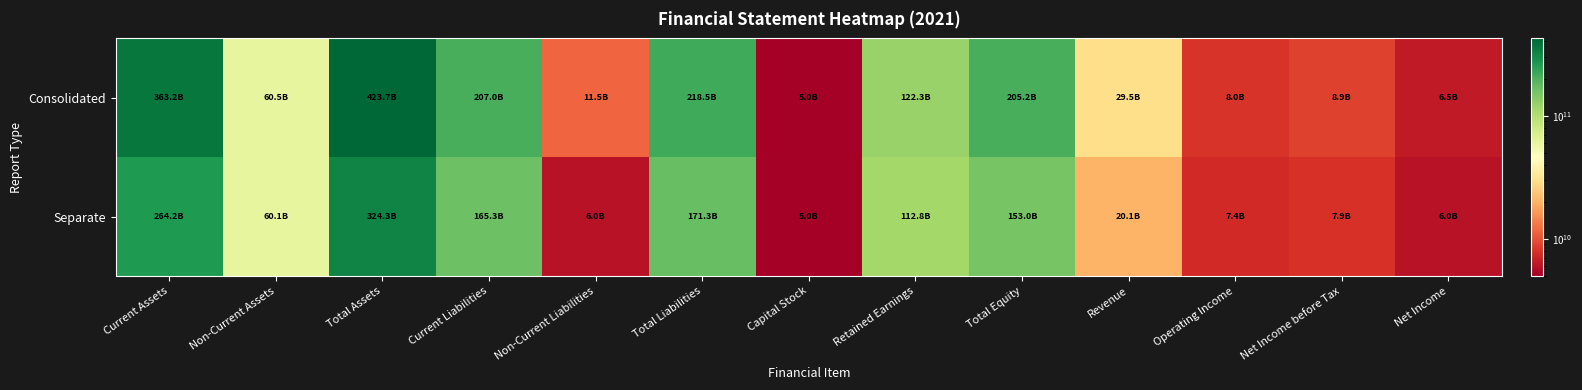

At how many categories does at least one series exceed 130857128583?

5